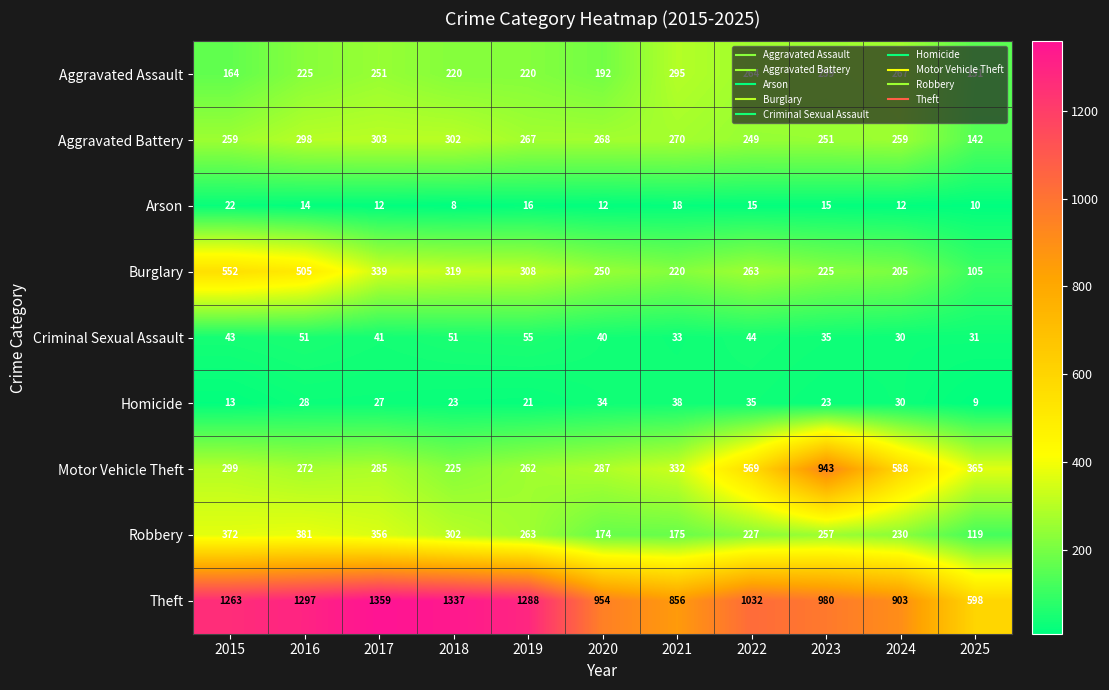

At which label is Motor Vehicle Theft closest to 584?

2024